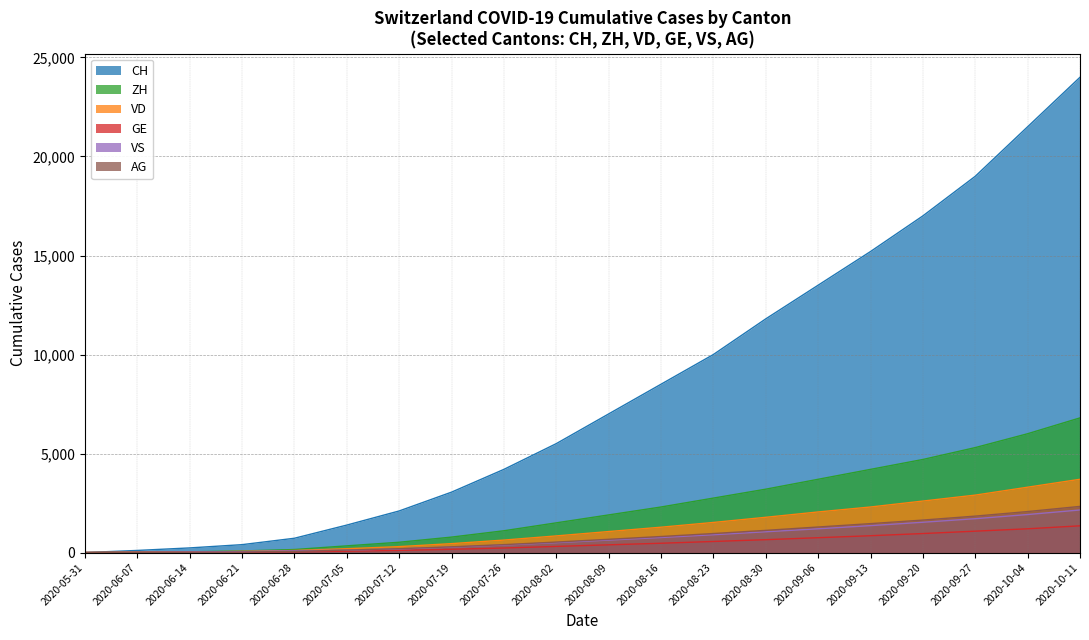

Reading left to right, extract all data points from this chart.

CH: 0	107	234	399	722	1387	2100	3050	4200	5500	7000	8500	10000	11800	13500	15200	17000	19000	21500	24000
ZH: 0	23	38	80	153	338	520	780	1100	1500	1900	2300	2750	3200	3700	4200	4700	5300	6000	6800
VD: 0	15	27	60	105	195	300	450	630	840	1060	1280	1520	1780	2050	2300	2600	2900	3300	3700
GE: 0	13	20	31	44	69	110	165	230	310	390	470	560	650	750	850	960	1080	1200	1350
VS: 0	9	27	52	93	120	185	275	380	500	630	760	900	1050	1200	1360	1530	1710	1920	2150
AG: 0	5	16	26	59	125	195	290	400	530	670	810	960	1120	1290	1460	1640	1840	2070	2330